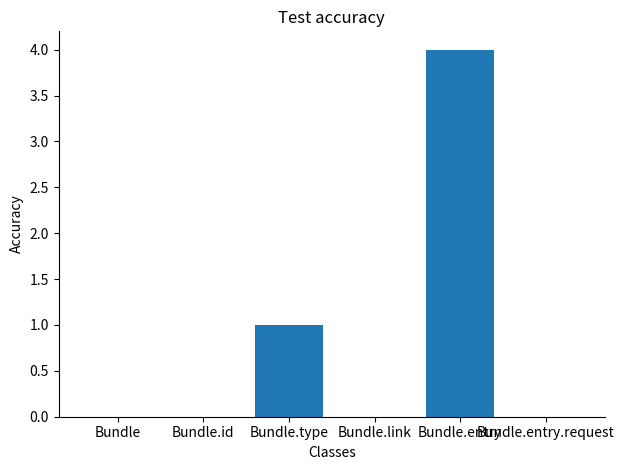

What is the greatest value displayed?

4